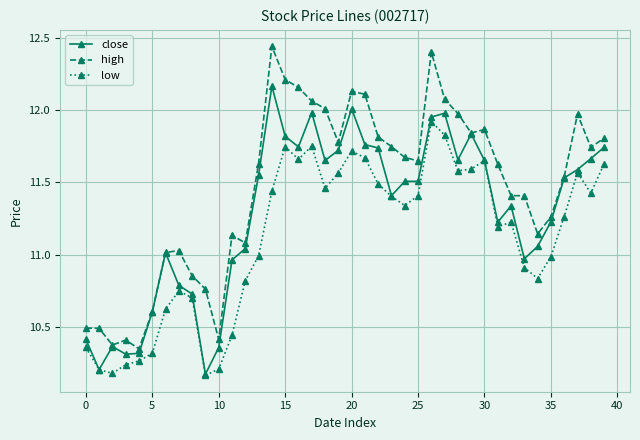

True or false: high and low intersect in this chart.

False